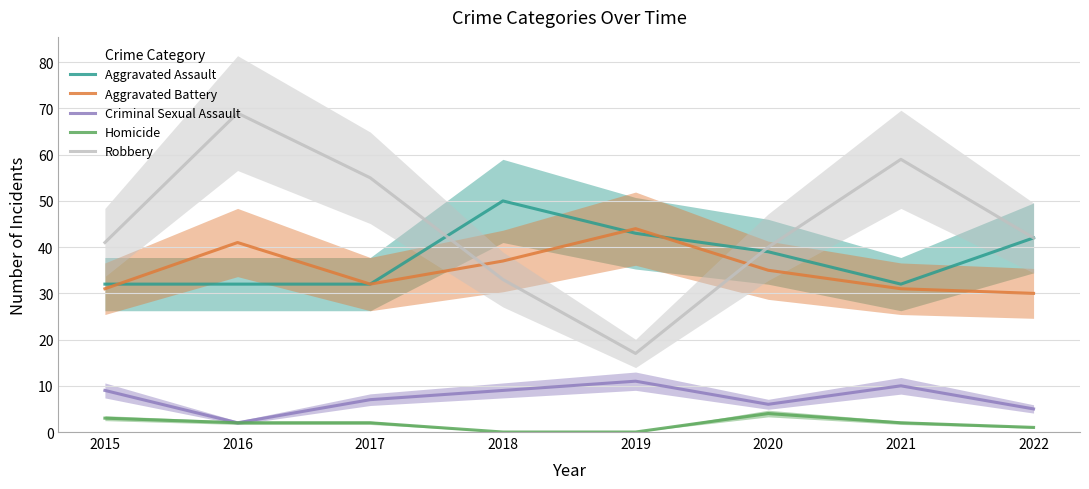

The value of Aggravated Assault at 2020 is 54. True or false?

False